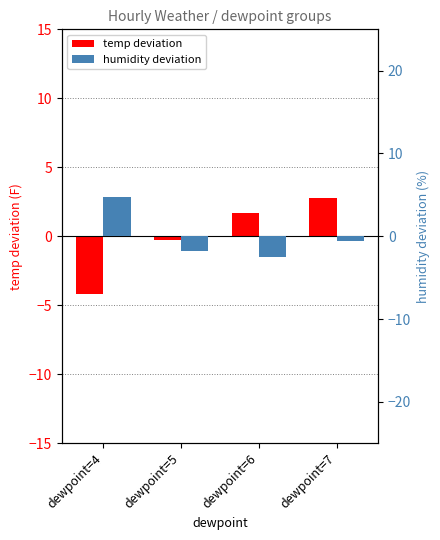

Rank the series by their average value, from highest to lowest.

humidity deviation, temp deviation